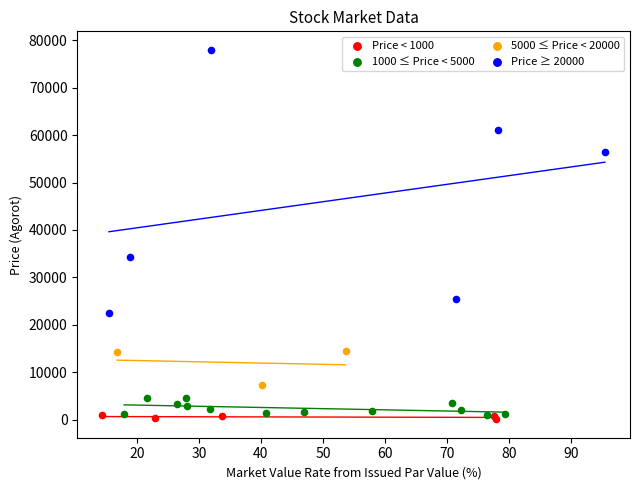

Which series has the largest Y range (max minus min)?

Price ≥ 20000